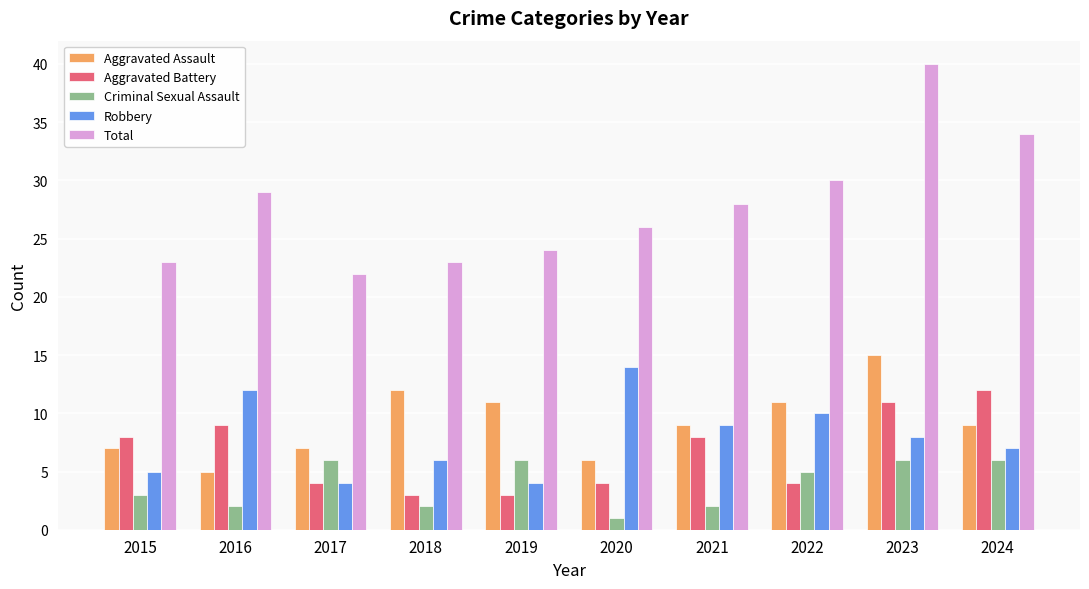

What is the spread (max minus min) of values at 2017?

18